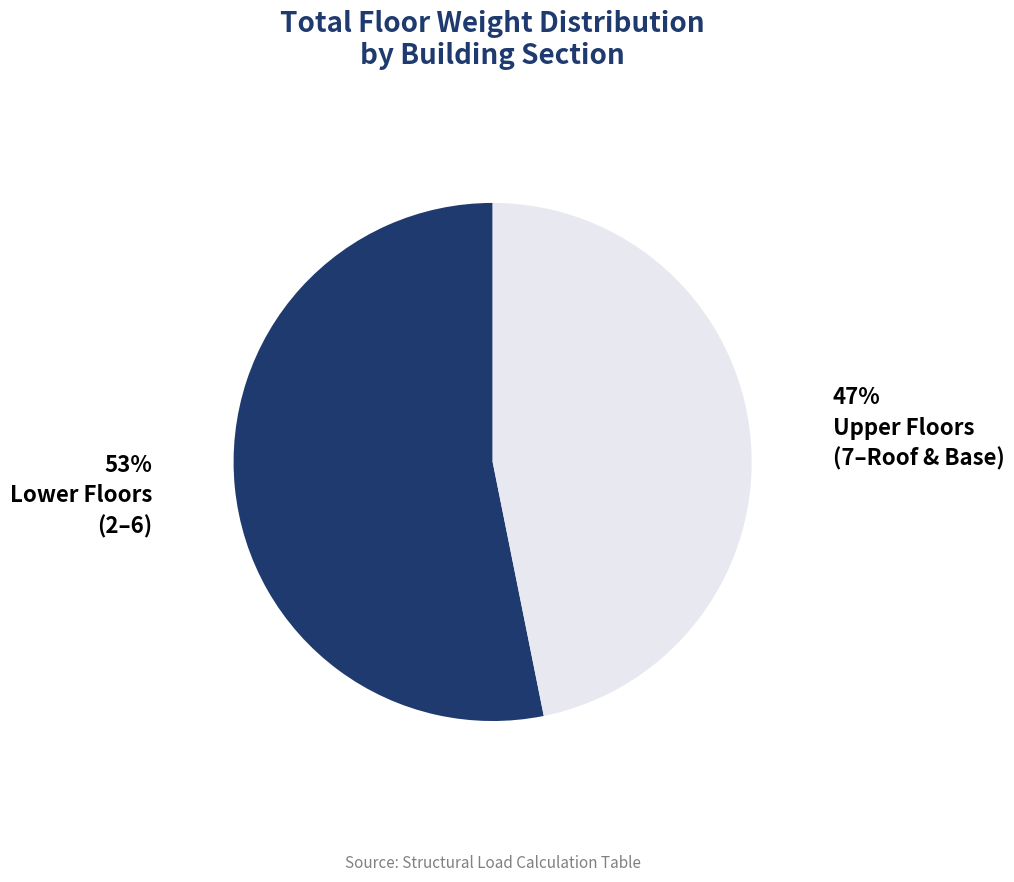

Does any single category account for the majority?

Yes